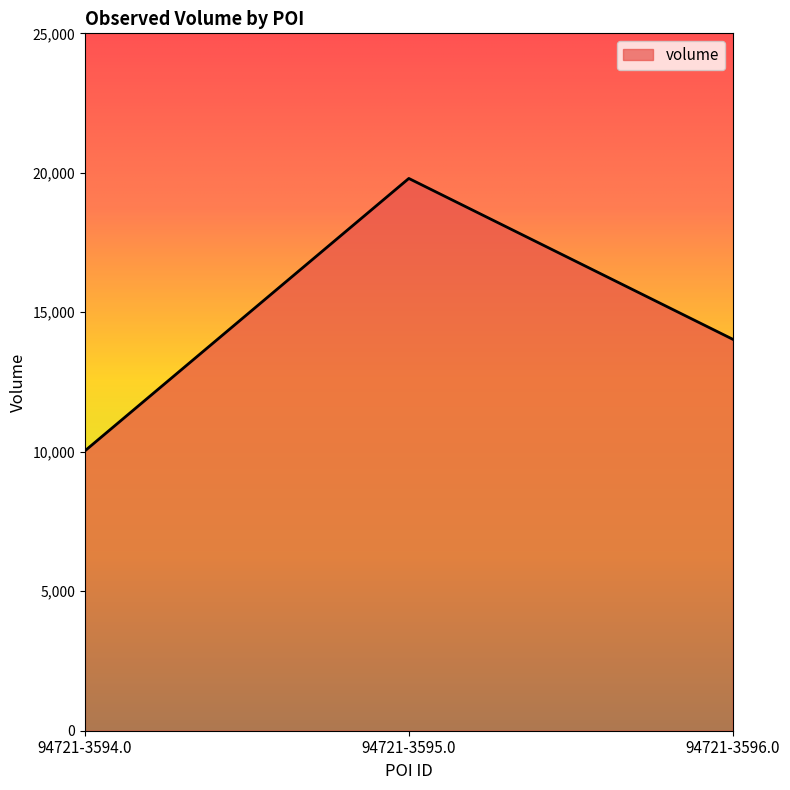

Rank the categories by value from lowest to highest.

94721-3594.0, 94721-3596.0, 94721-3595.0